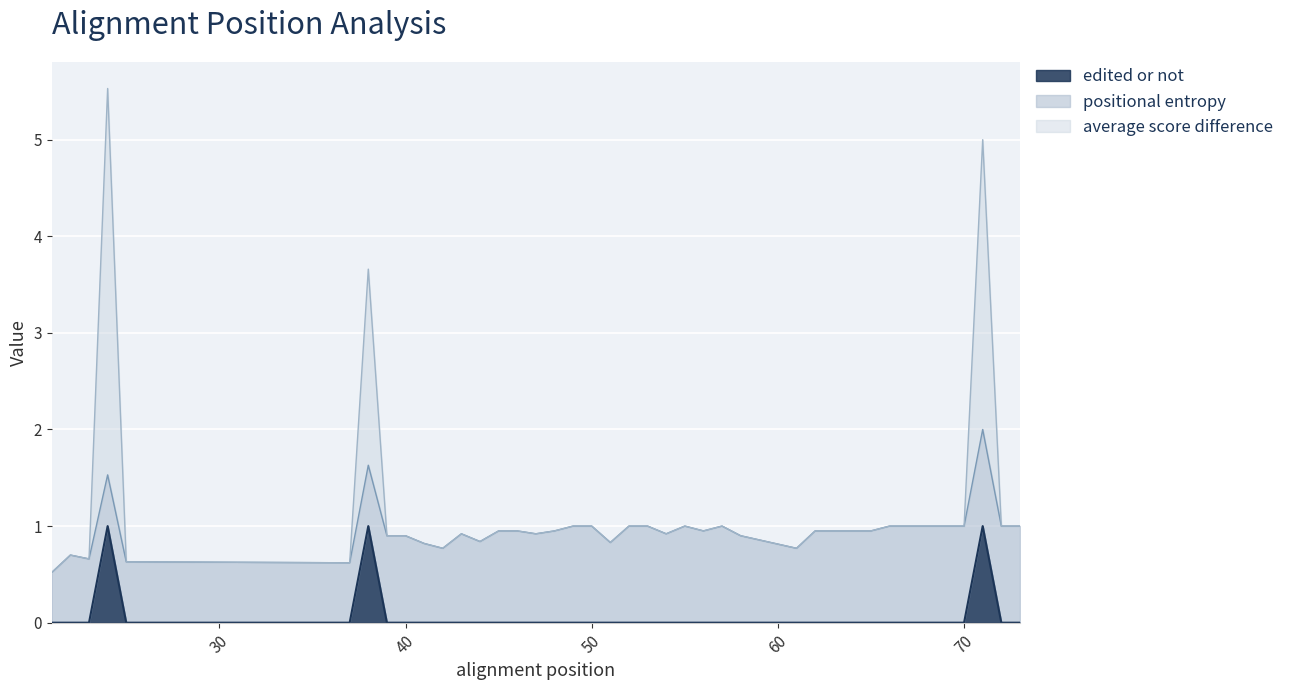

True or false: average score difference and edited or not intersect in this chart.

False